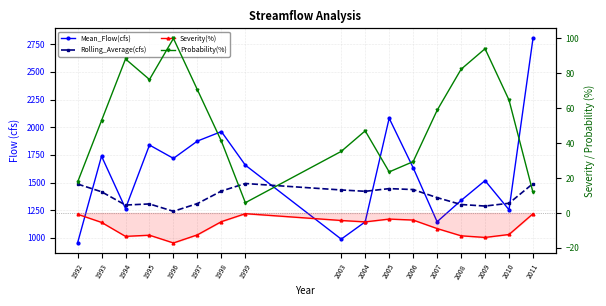

Reading left to right, list all the values displayed in this chart.

Mean_Flow(cfs): 1992=953.9	1993=1738.5	1994=1265.3	1995=1838.8	1996=1718.2	1997=1874.8	1998=1960.5	1999=1657.0	2003=988.5	2004=1144.7	2005=2081.2	2006=1633.8	2007=1145.6	2008=1338.0	2009=1517.4	2010=1254.1	2011=2802.0
Rolling_Average(cfs): 1992=1486.6	1993=1416.4	1994=1296.6	1995=1306.5	1996=1240.0	1997=1309.8	1998=1422.9	1999=1491.2	2003=1432.8	2004=1420.8	2005=1445.0	2006=1436.6	2007=1363.7	2008=1301.4	2009=1287.4	2010=1312.6	2011=1490.6
Severity(%): 1992=-0.7	1993=-5.4	1994=-13.4	1995=-12.7	1996=-17.2	1997=-12.5	1998=-5.0	1999=-0.4	2003=-4.3	2004=-5.1	2005=-3.5	2006=-4.1	2007=-8.9	2008=-13.1	2009=-14.0	2010=-12.3	2011=-0.4
Probability(%): 1992=17.6	1993=52.9	1994=88.2	1995=76.5	1996=100.0	1997=70.6	1998=41.2	1999=5.9	2003=35.3	2004=47.1	2005=23.5	2006=29.4	2007=58.8	2008=82.4	2009=94.1	2010=64.7	2011=11.8